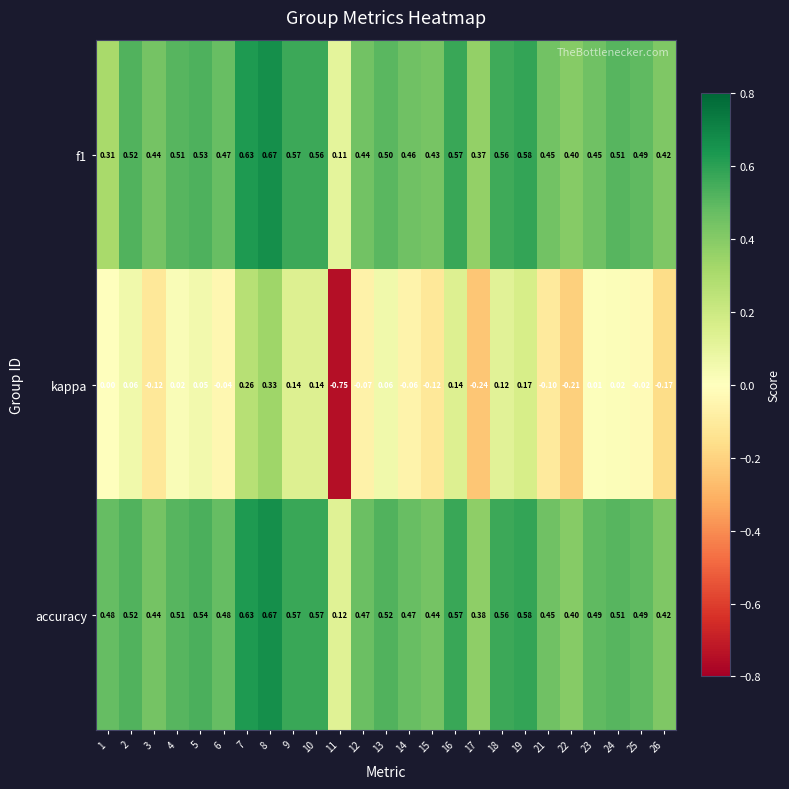

Which series has the largest range (max minus min)?

kappa